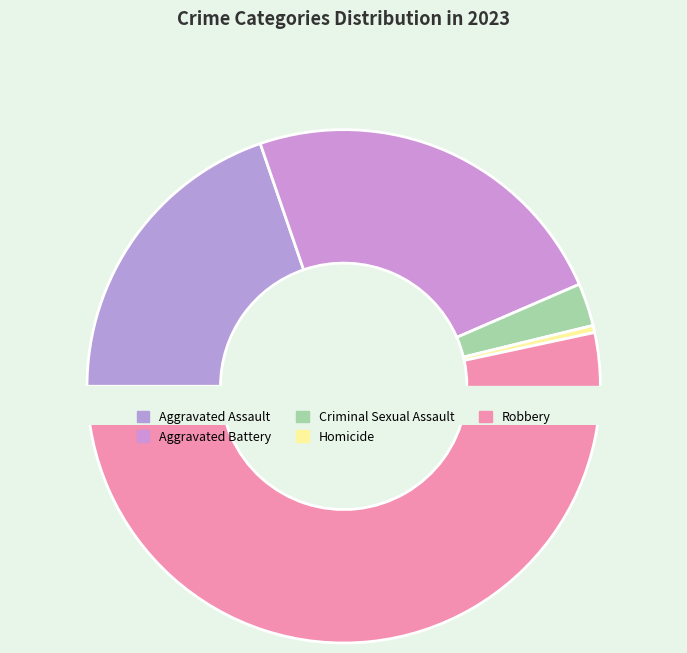

What portion of the pie excludes Robbery?

46.6%